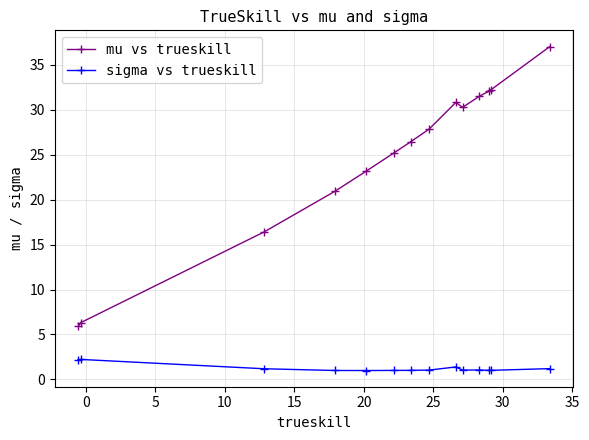

Which series has the widest spread of values?

mu vs trueskill